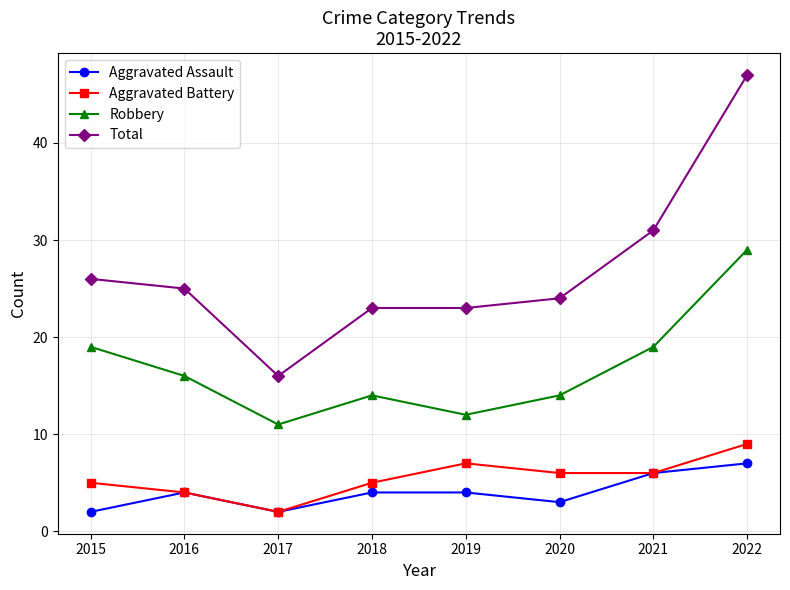

Reading left to right, list all the values displayed in this chart.

Aggravated Assault: 2015=2	2016=4	2017=2	2018=4	2019=4	2020=3	2021=6	2022=7
Aggravated Battery: 2015=5	2016=4	2017=2	2018=5	2019=7	2020=6	2021=6	2022=9
Robbery: 2015=19	2016=16	2017=11	2018=14	2019=12	2020=14	2021=19	2022=29
Total: 2015=26	2016=25	2017=16	2018=23	2019=23	2020=24	2021=31	2022=47